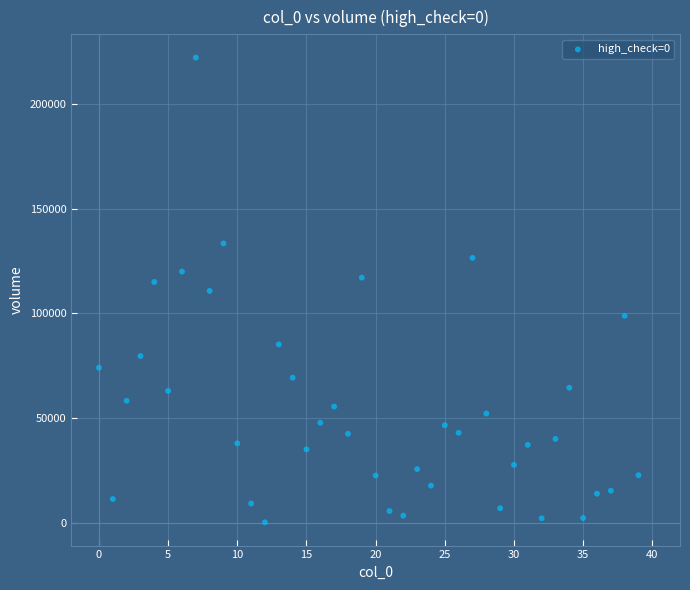

What is the range of Y values (max minus min)?

221405.7